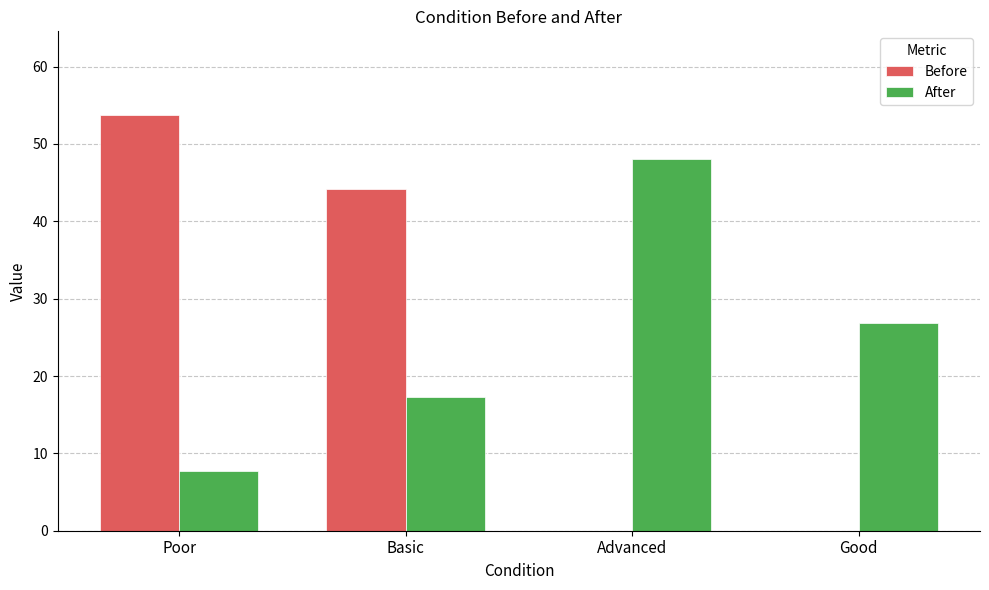

What is the spread (max minus min) of values at Poor?

46.1